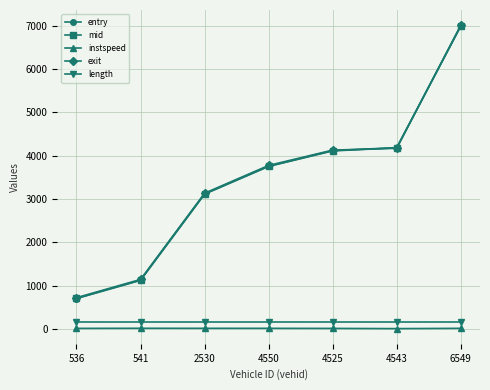

How many values in the entry series are below 3748?

3